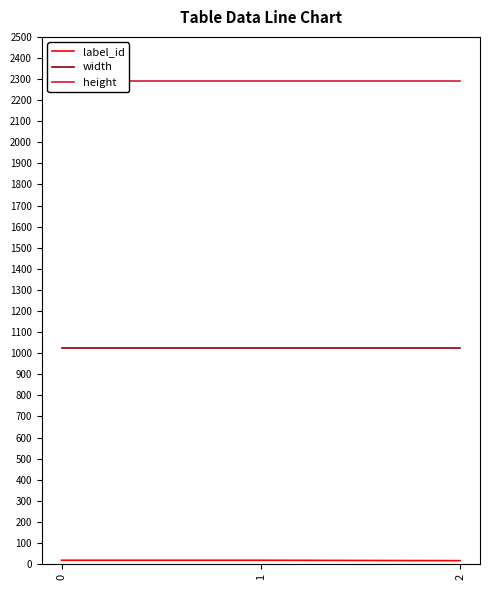

What is the minimum value shown in the chart?

16